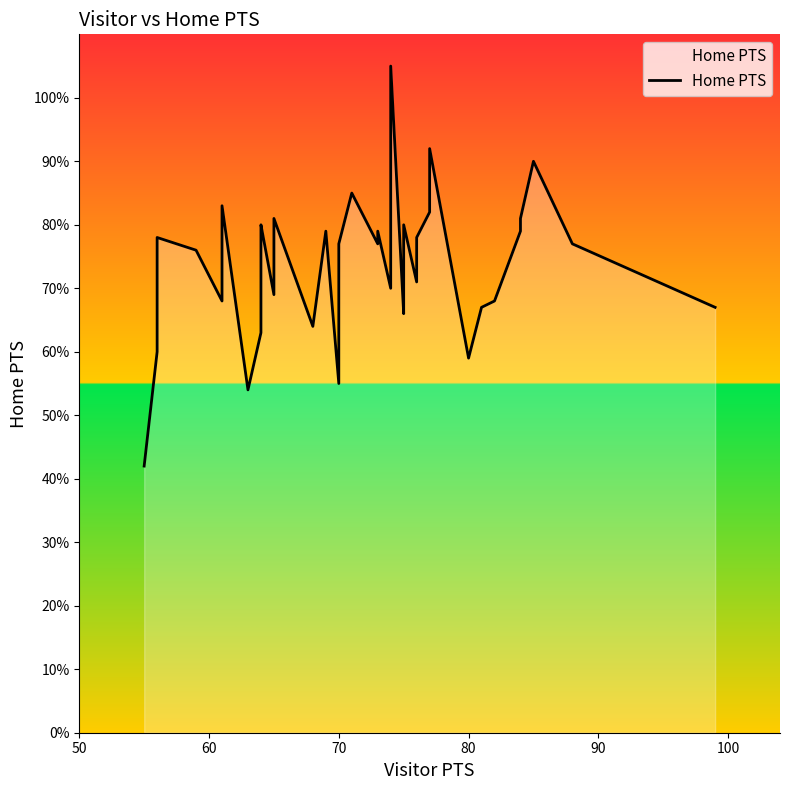

What position from the left is 15?

16